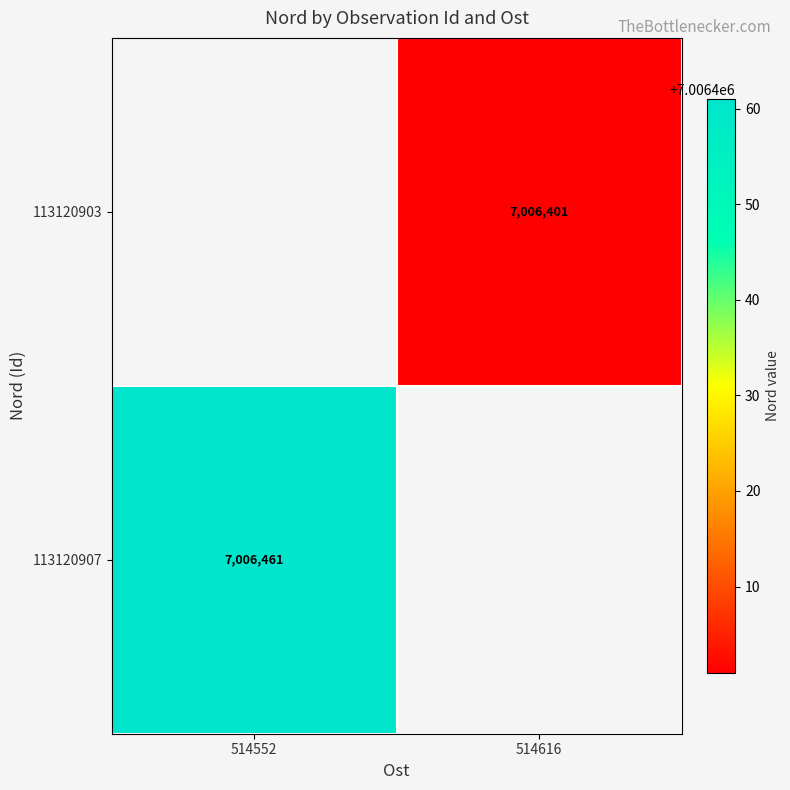

Is it true that 113120907 equals 7006461 at 514552?

True